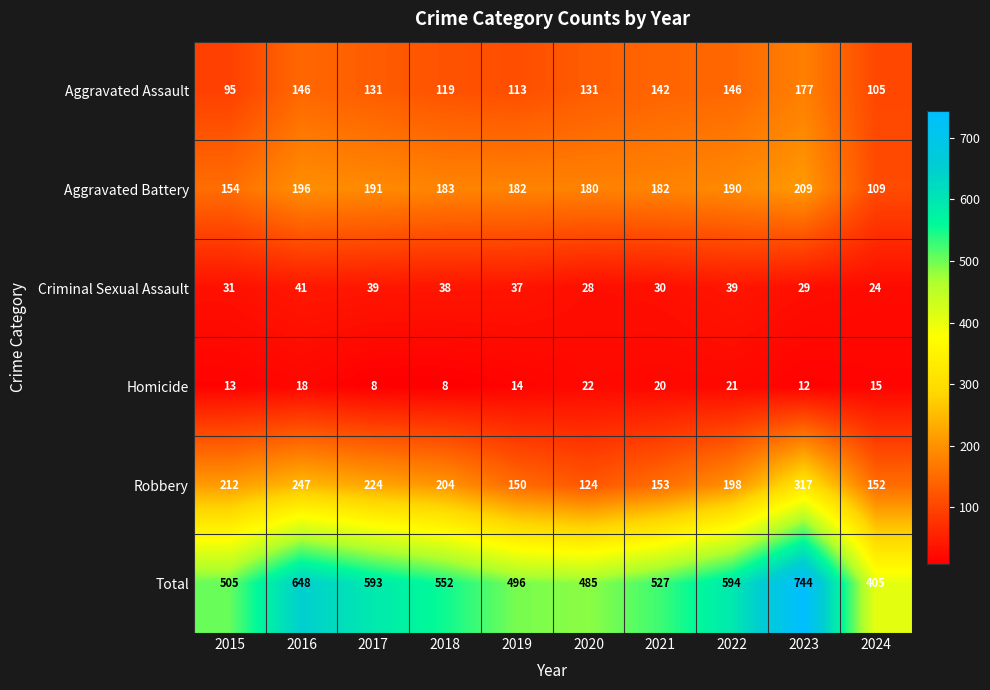

Rank the series by their maximum value, from highest to lowest.

Total, Robbery, Aggravated Battery, Aggravated Assault, Criminal Sexual Assault, Homicide